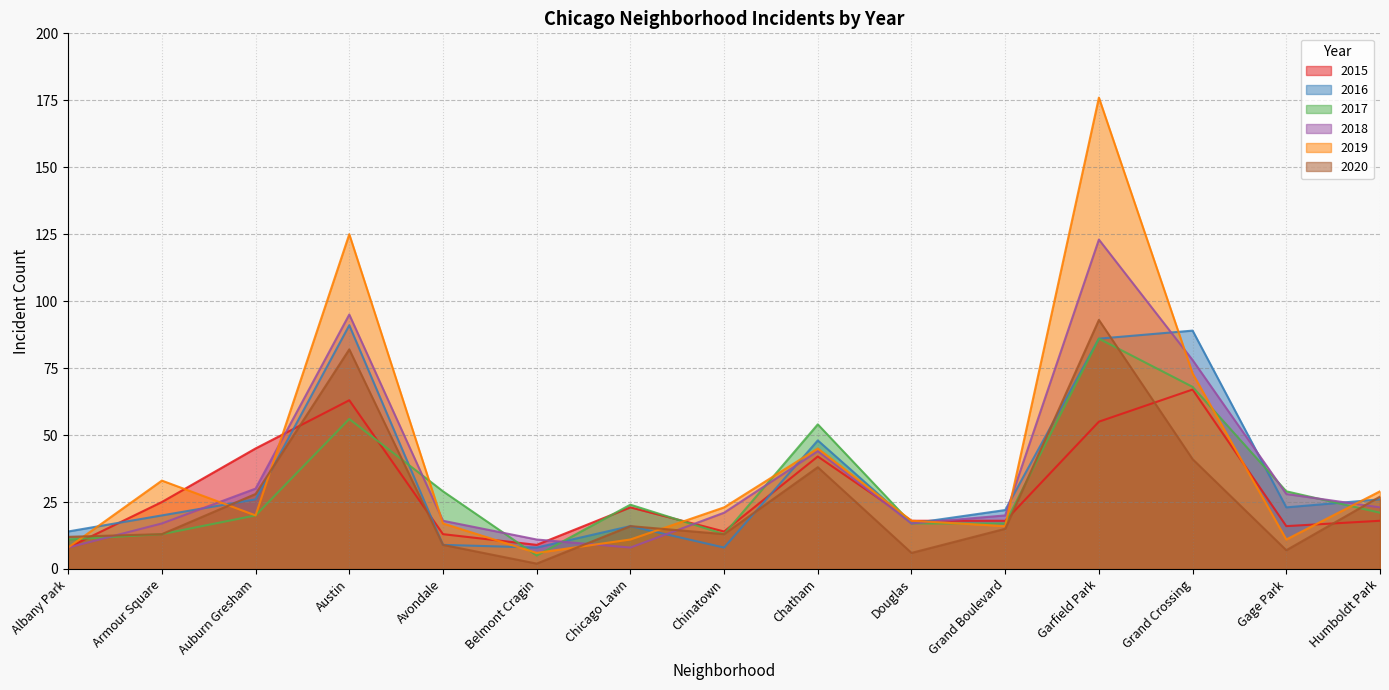

At which category is the sum across all series the highest?

Garfield Park